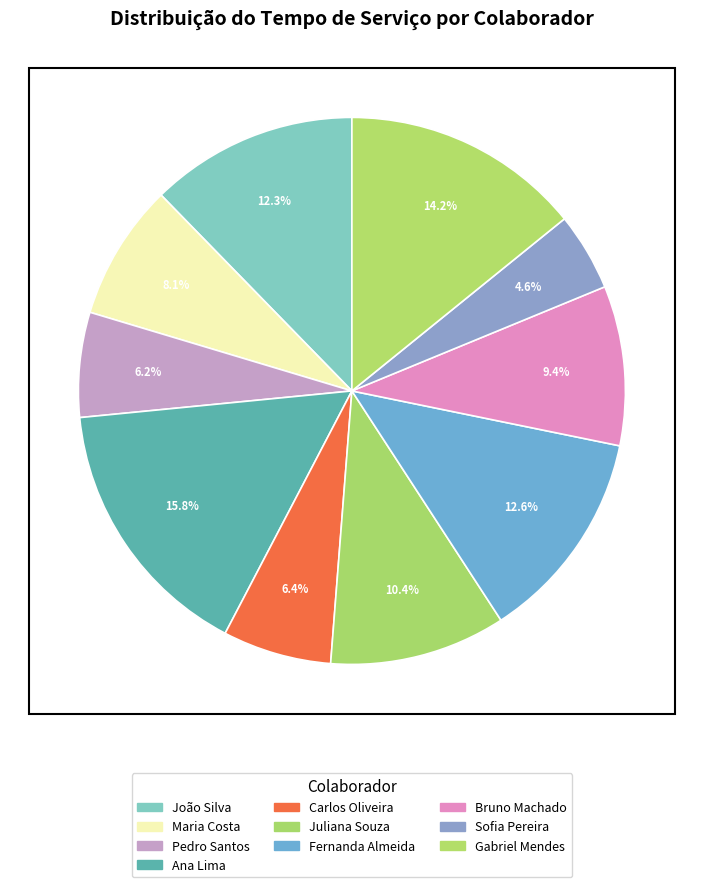

Count the number of slices in the pie.

10